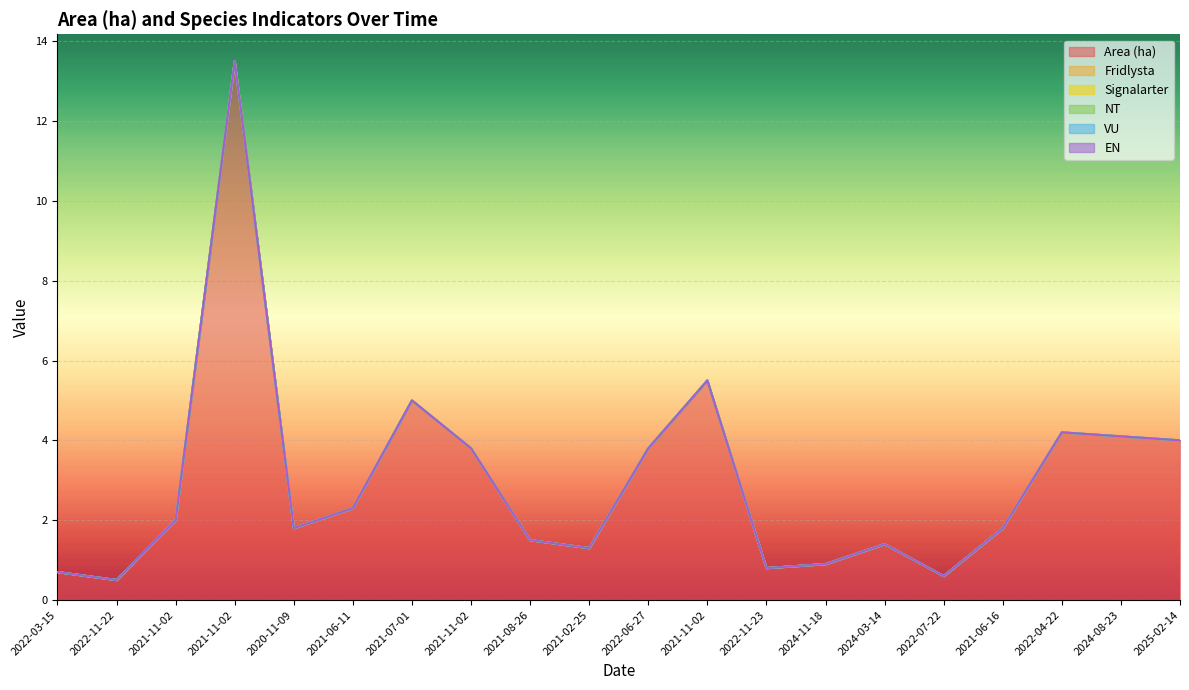

What is the greatest value displayed?

13.5